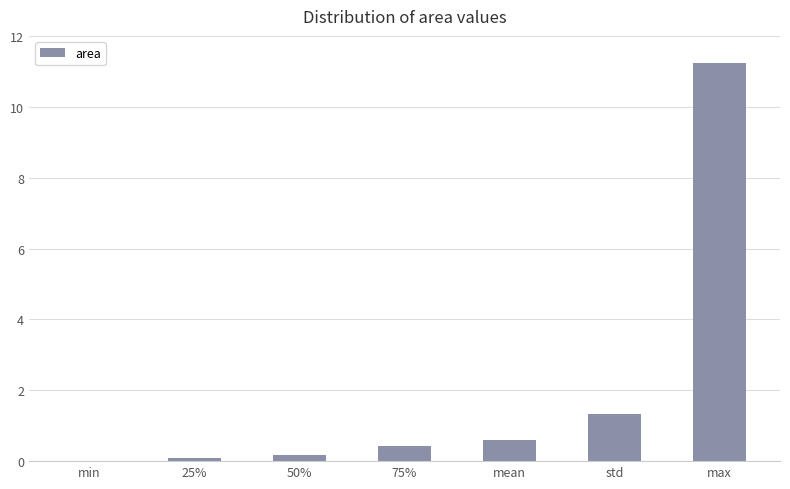

Which label corresponds to the largest value in the chart?

max